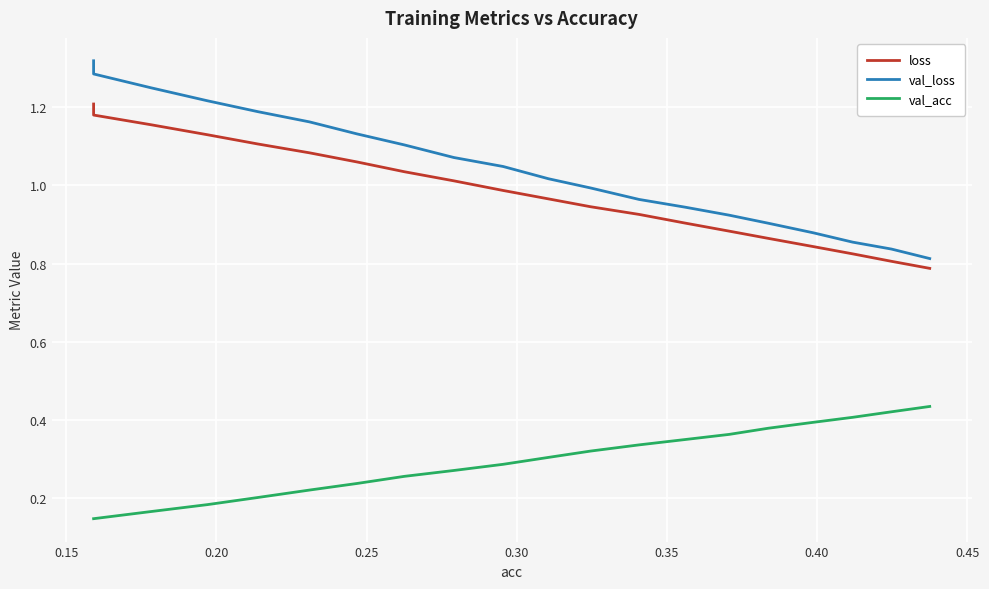

What is the difference between the highest and lowest values at 0.15?

1.1